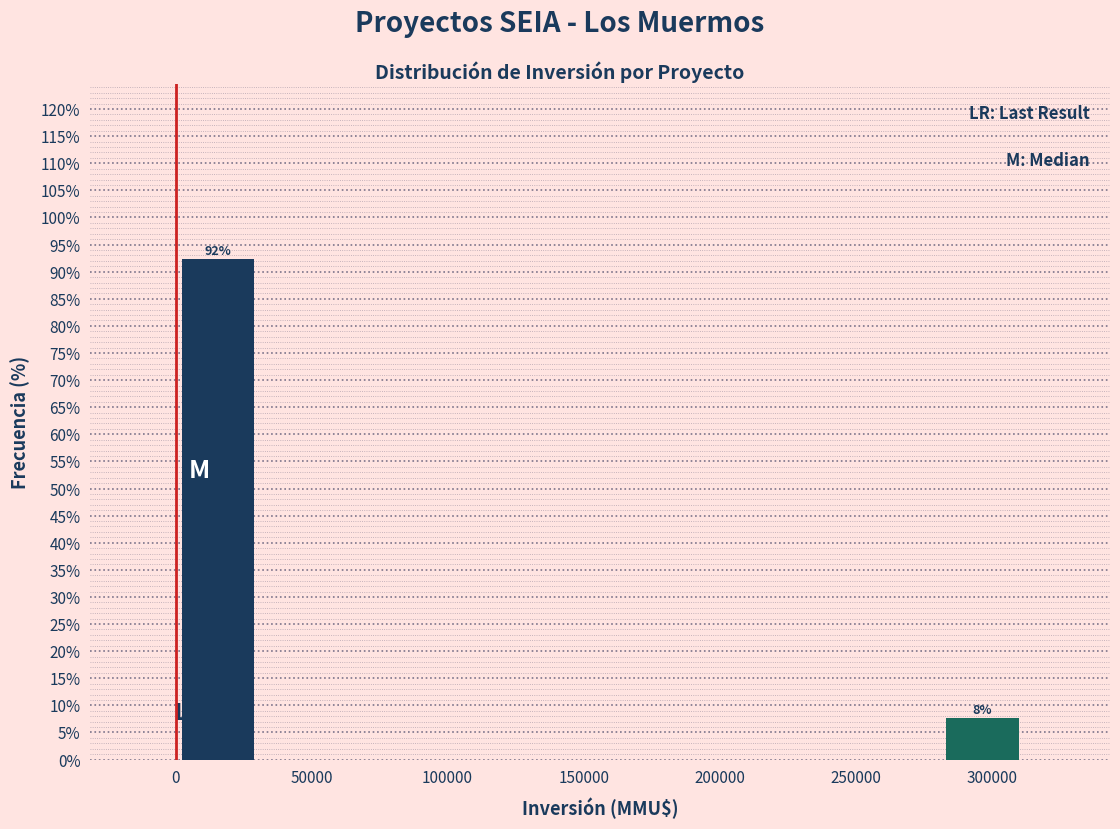

Which range on the x-axis has the tallest bar?

0 to 30000